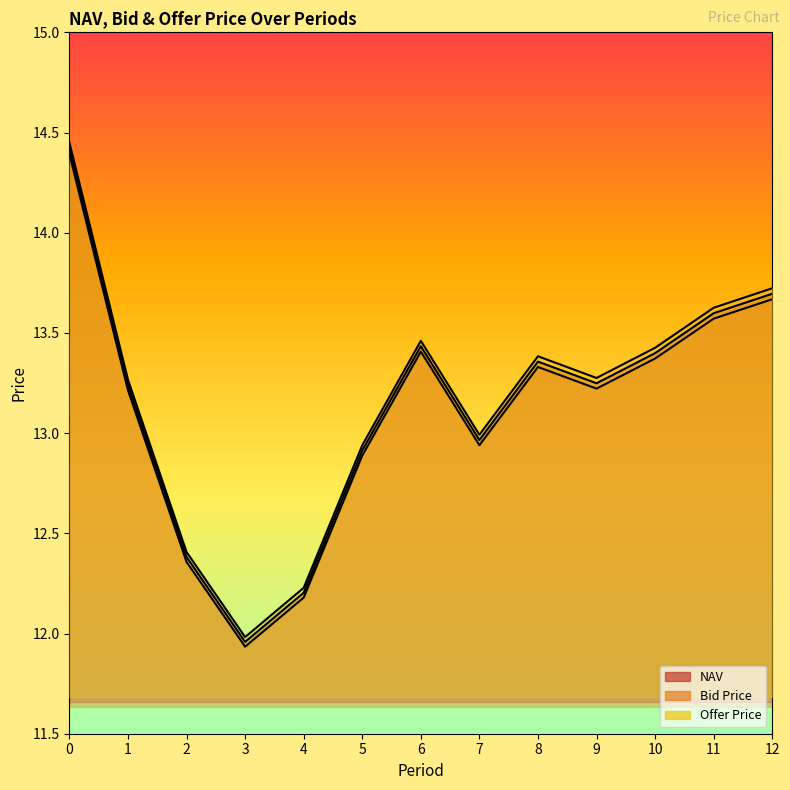

What is the average value of the Offer Price series?

13.2